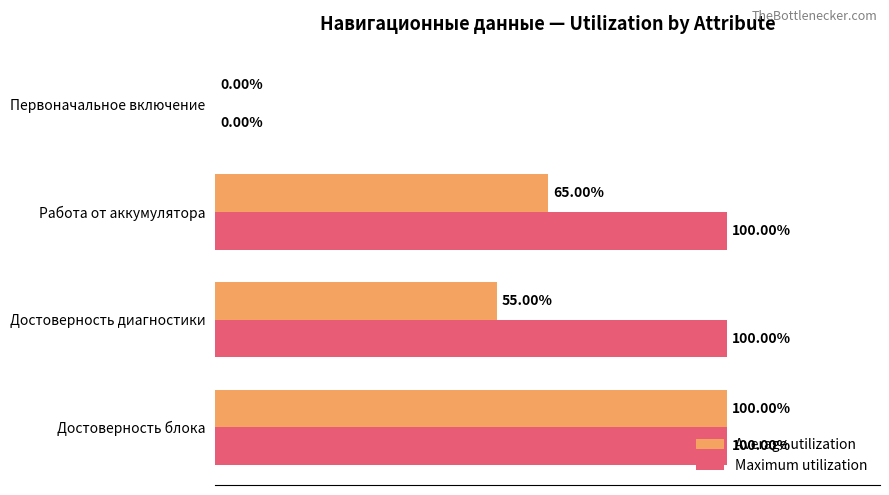

At which category is the sum across all series the highest?

Достоверность блока